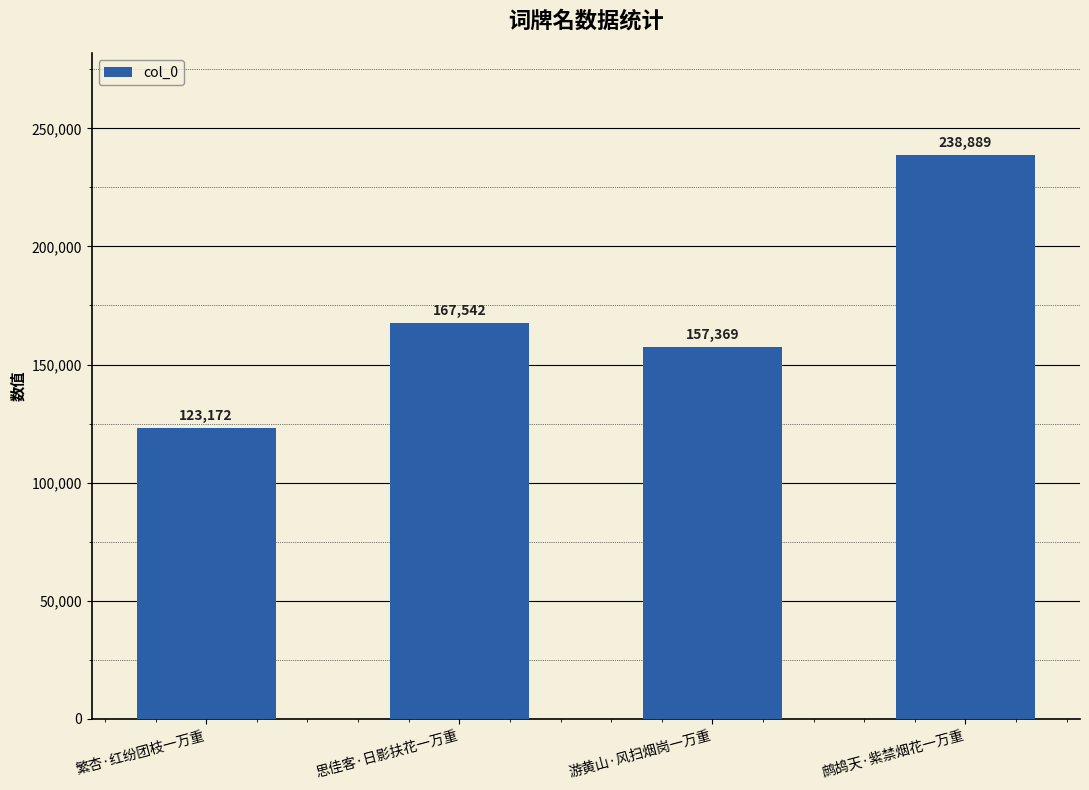

What value does the data have at 繁杏·红纷团枝一万重, to the nearest 100?

123200